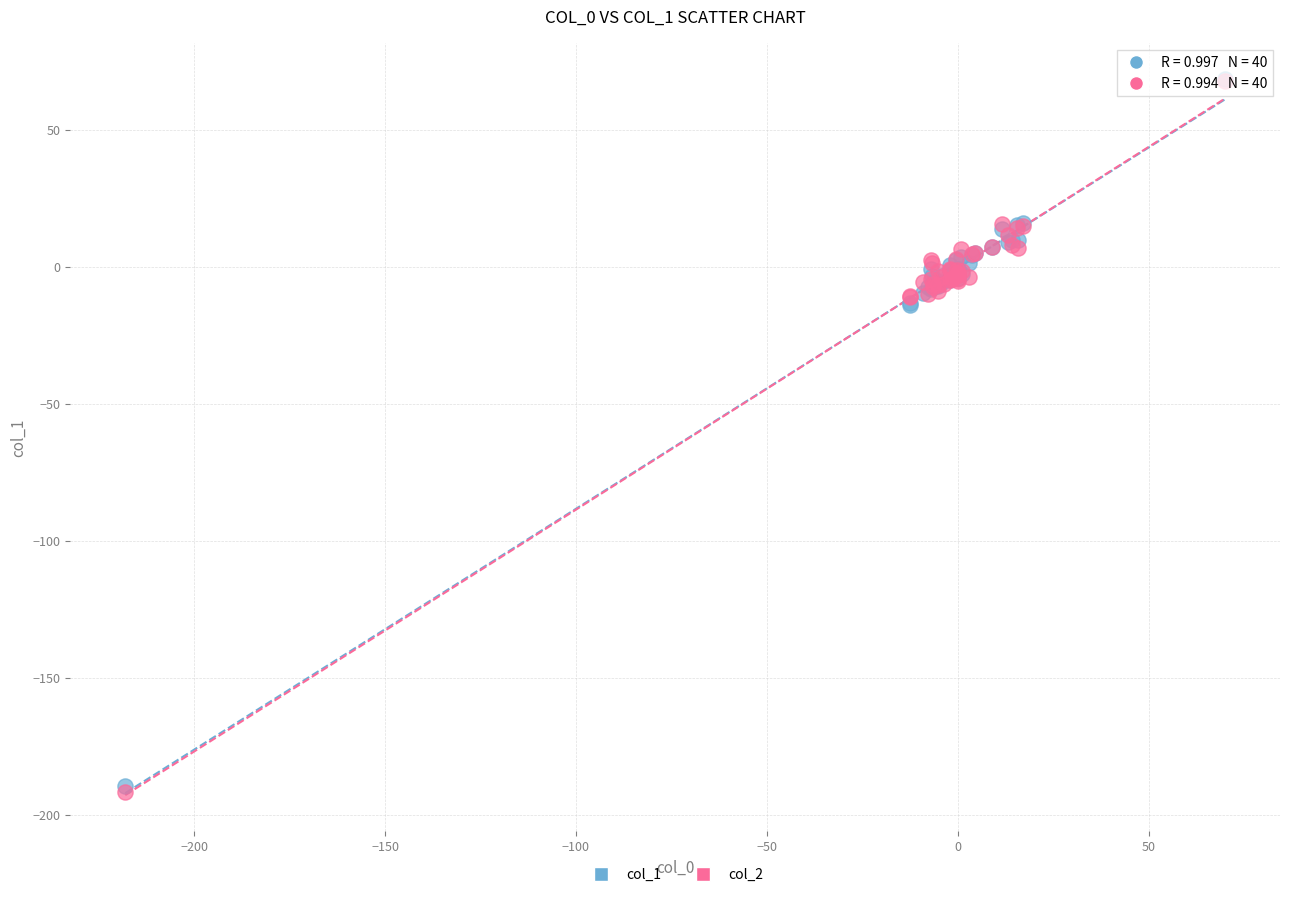

What are all the series names shown in the legend?

col_1, col_2